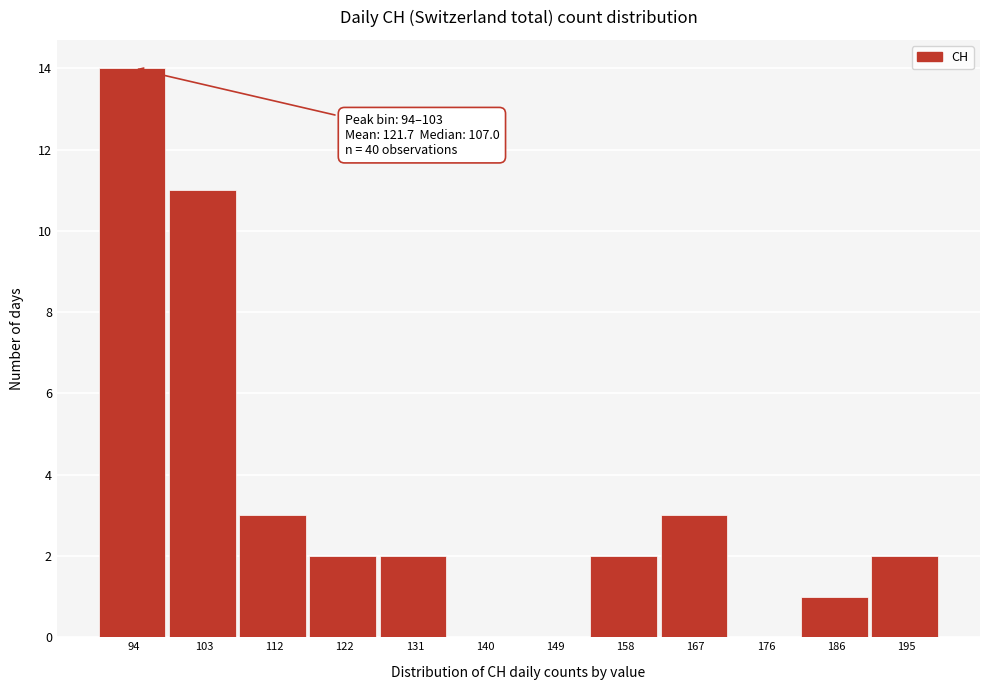

Reading left to right, list all the values displayed in this chart.

94=14	103=11	112=3	122=2	131=2	140=0	149=0	158=2	167=3	176=0	186=1	195=2